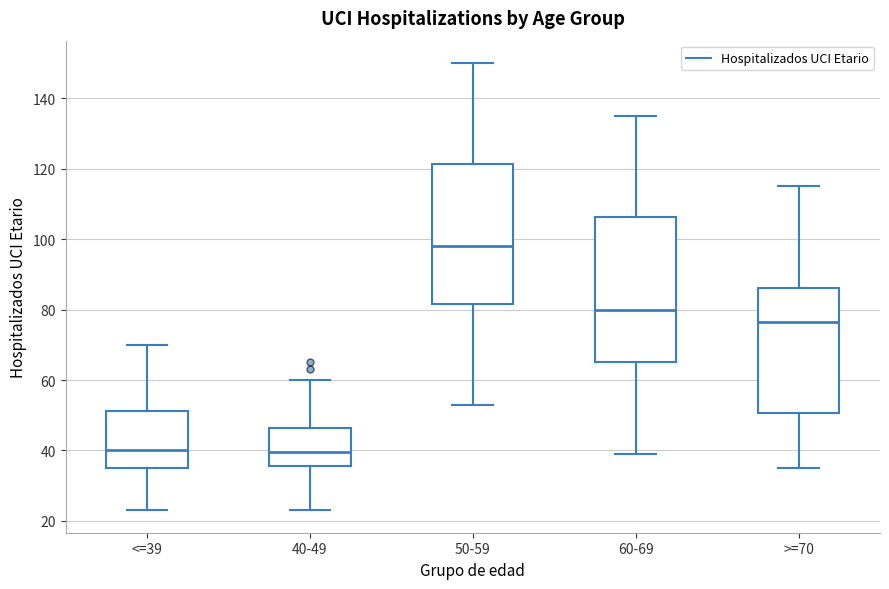

Reading left to right, read every box against the y-axis: the position of its median line, the range the box covers, and the ends of its whiskers. The values are not printed on the chart, so give them approximately, as read against the axis.

<=39: median 40, box 36 to 52, whiskers 24 to 70
40-49: median 40, box 36 to 46, whiskers 24 to 60
50-59: median 98, box 82 to 122, whiskers 54 to 150
60-69: median 80, box 66 to 106, whiskers 40 to 136
>=70: median 76, box 50 to 86, whiskers 36 to 116